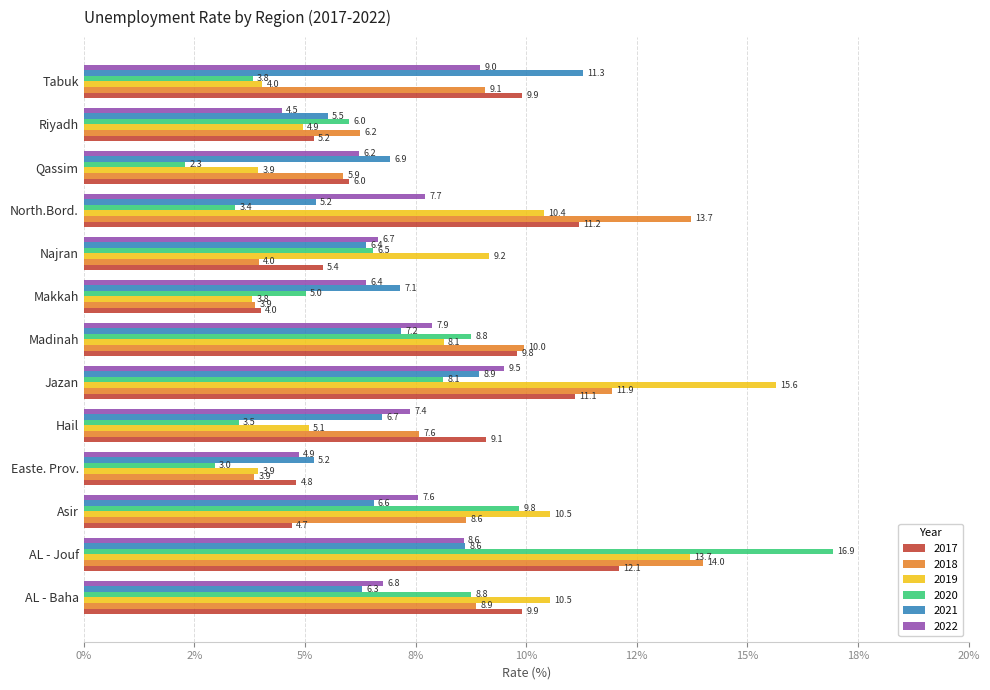

Is it true that 2020 equals 6.5 at Najran?

True